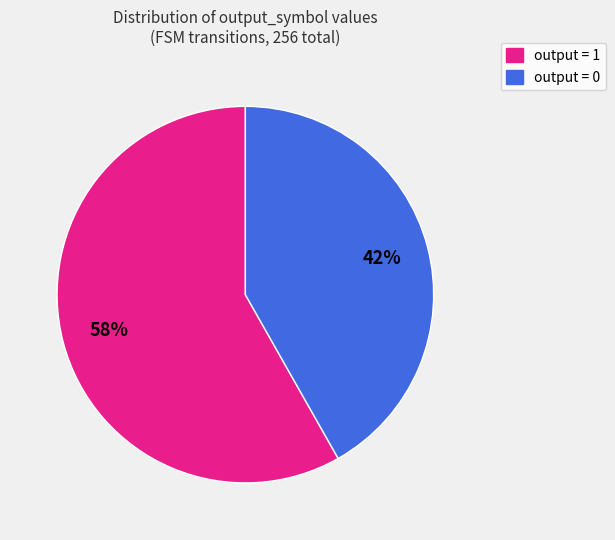

Does any single category account for the majority?

Yes